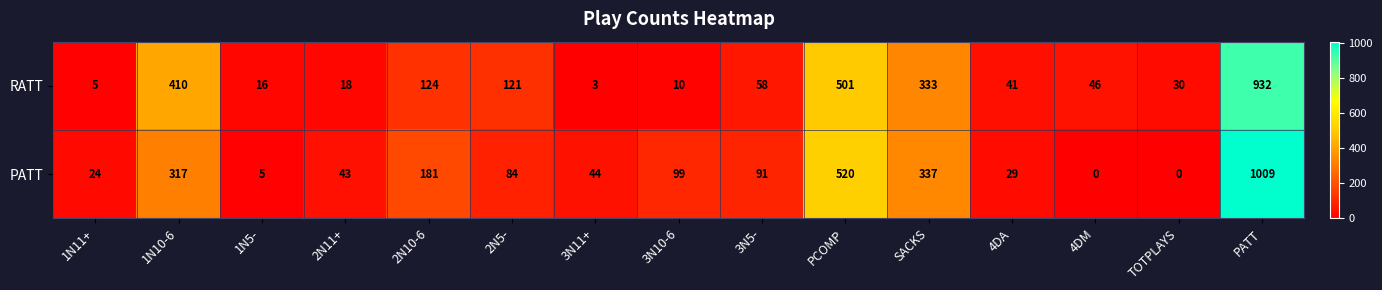

How many values in PATT are above zero?

13